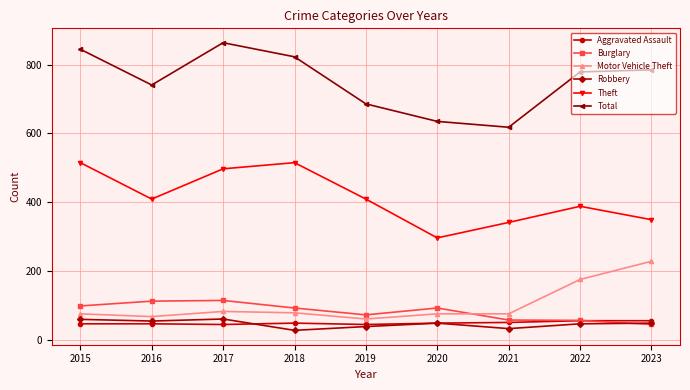

What is the value of the Theft point at the 2nd from the left?

409